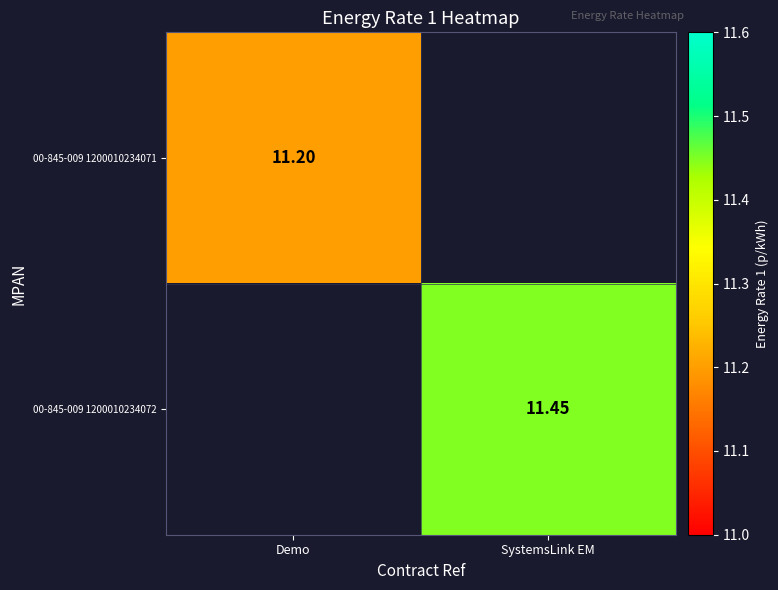

Is the value of 00-845-009 1200010234072 at SystemsLink EM greater than the value of 00-845-009 1200010234071 at Demo?

Yes